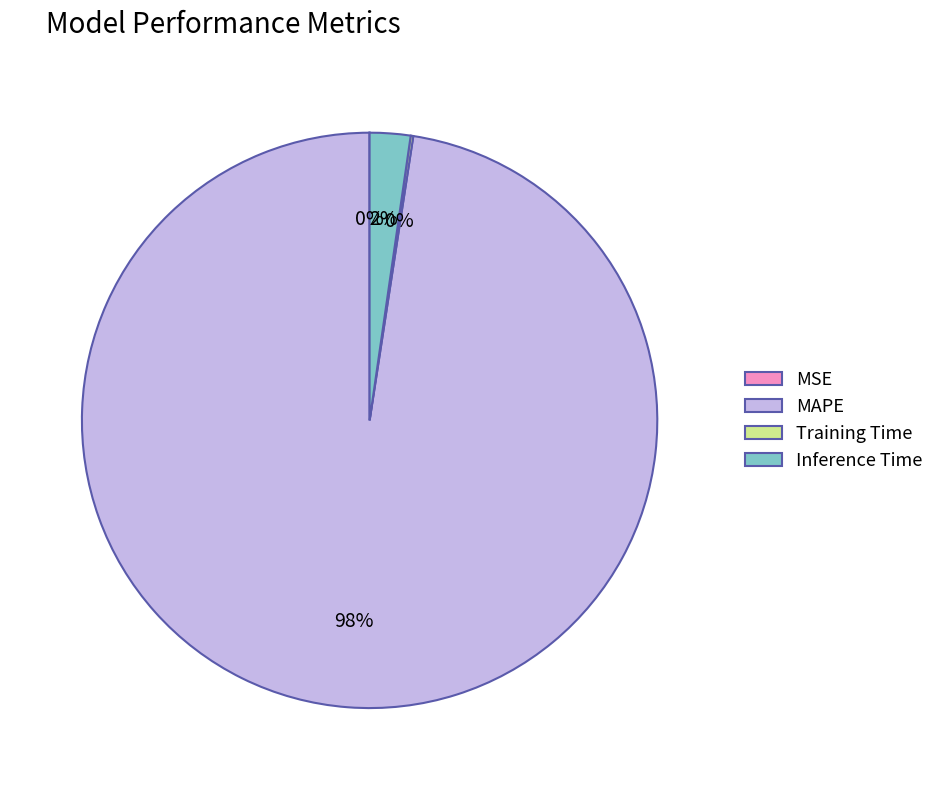

What is the largest slice in the pie chart?

MAPE